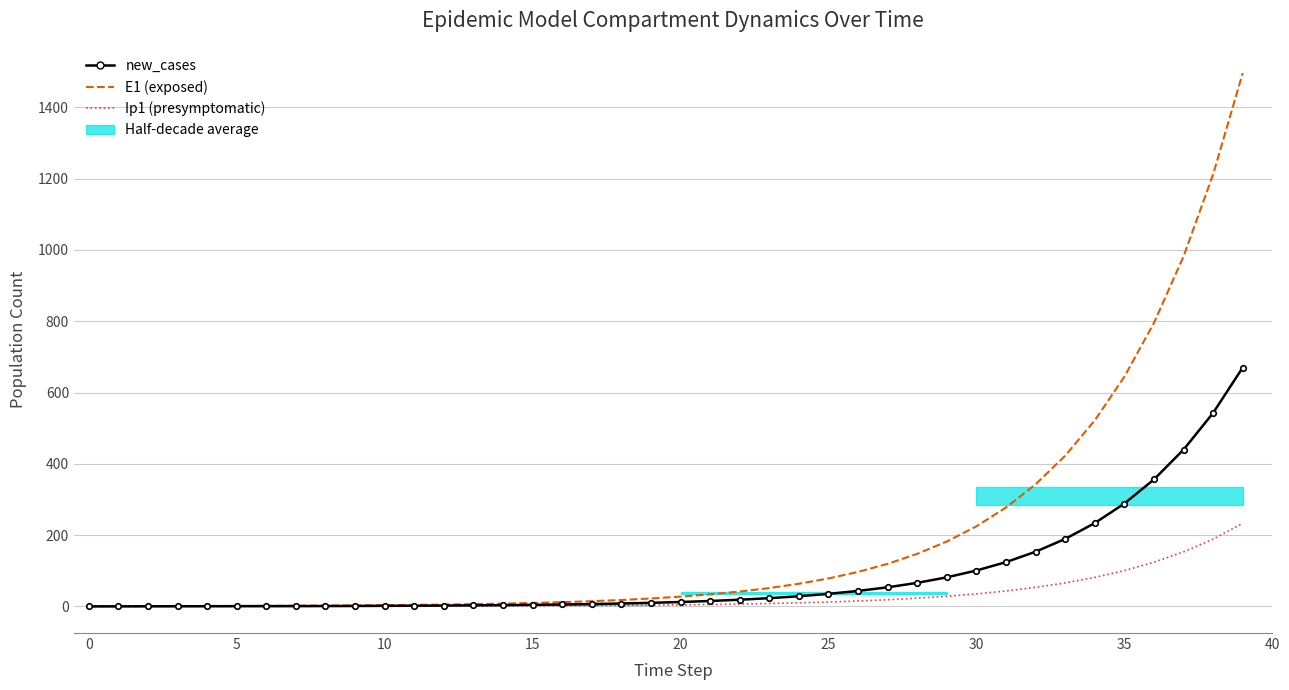

What is the sum of the new_cases values at 34 and 30?

334.3